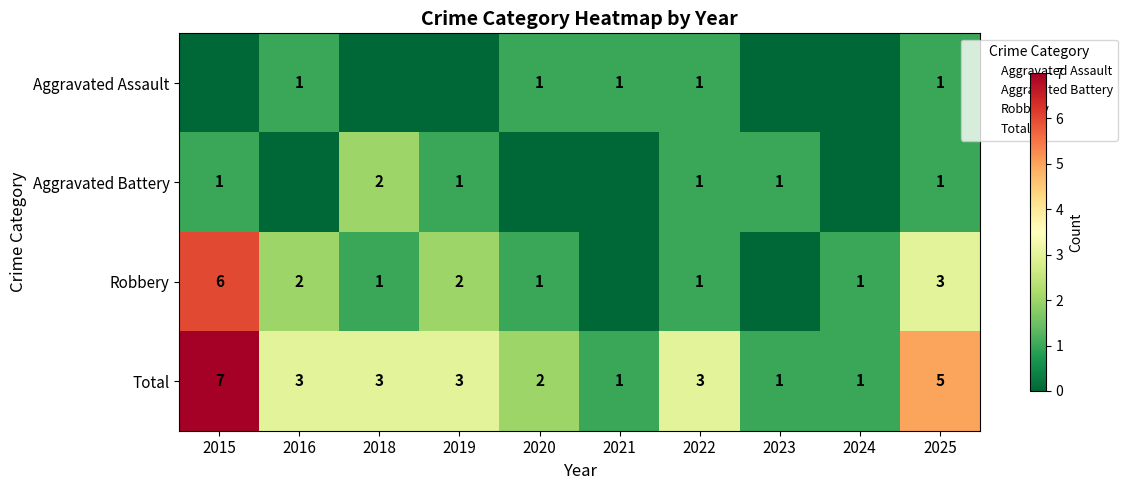

What is the sum of the Total values at 2020 and 2018?

5